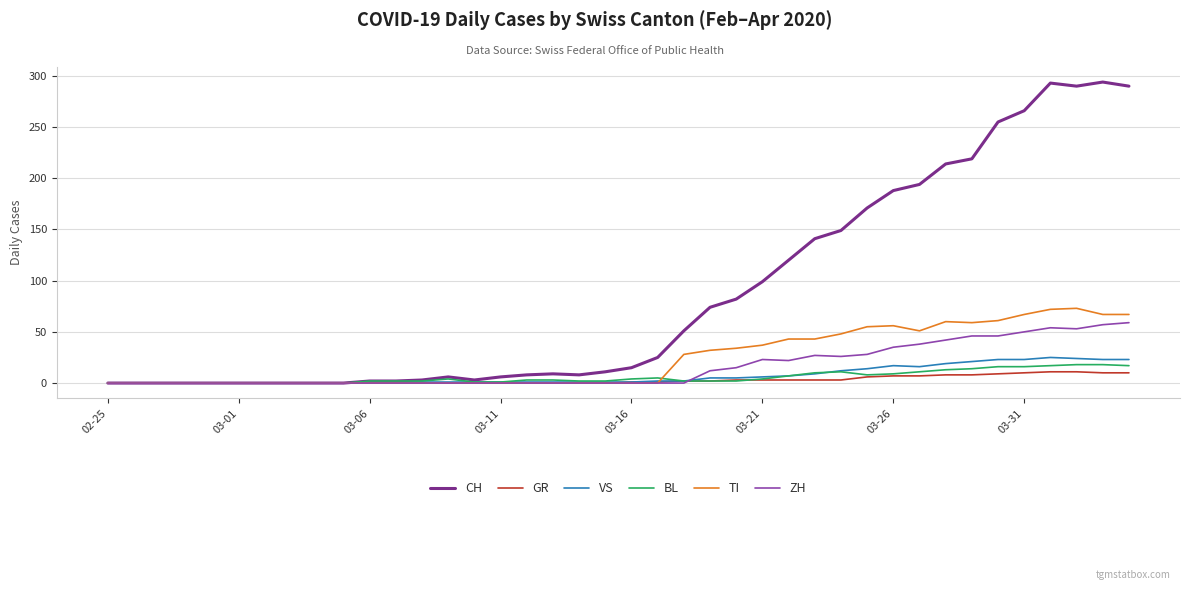

Does the chart have visible grid lines?

Yes